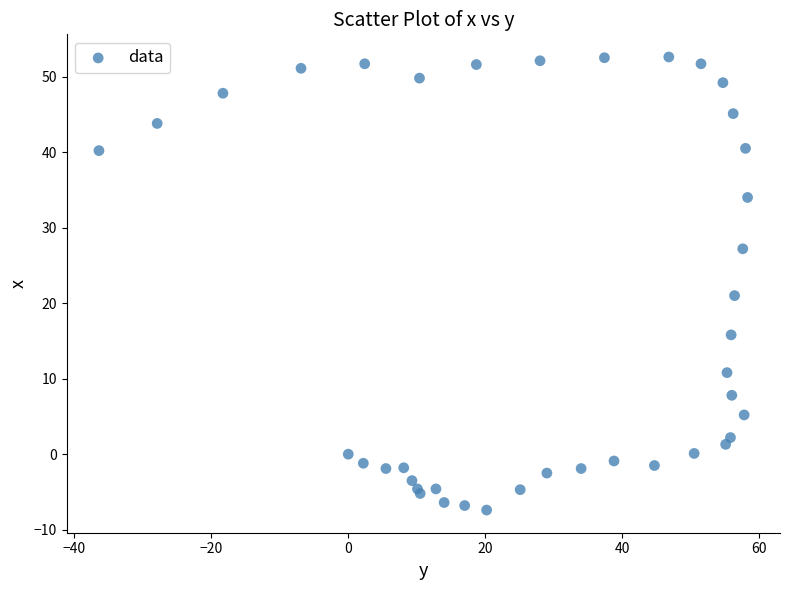

What Y value in the scatter plot is closest to 22?

21.0